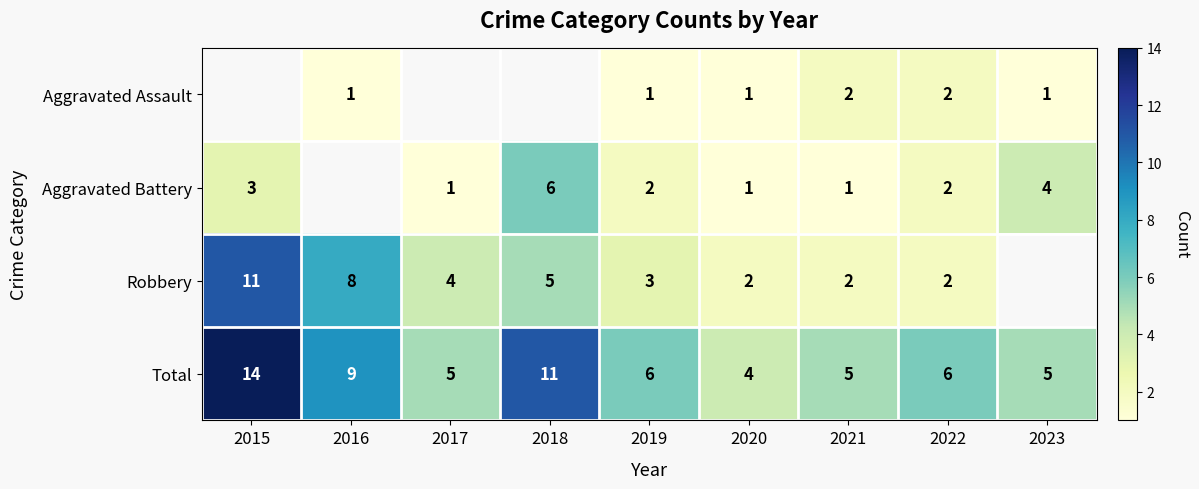

At which label does Total first exceed 6?

2015